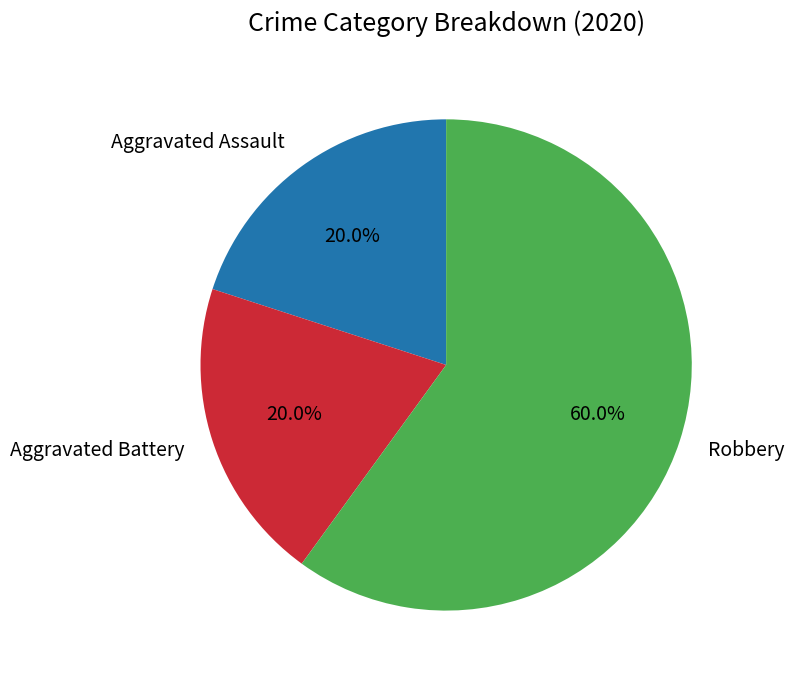

Count the number of slices in the pie.

3